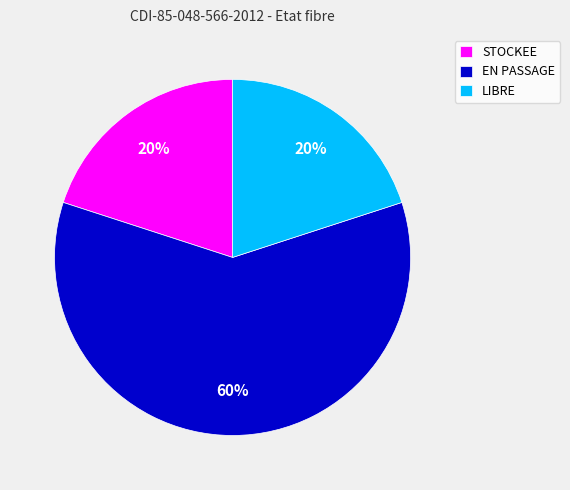

Is it true that EN PASSAGE is 74% of the pie?

False